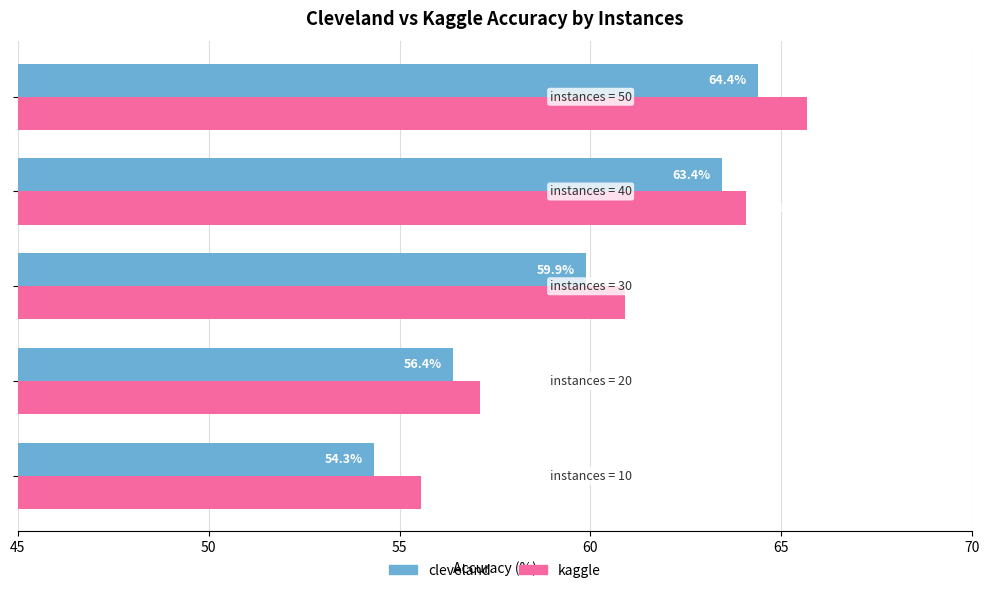

Rank the series by their average value, from highest to lowest.

kaggle, cleveland